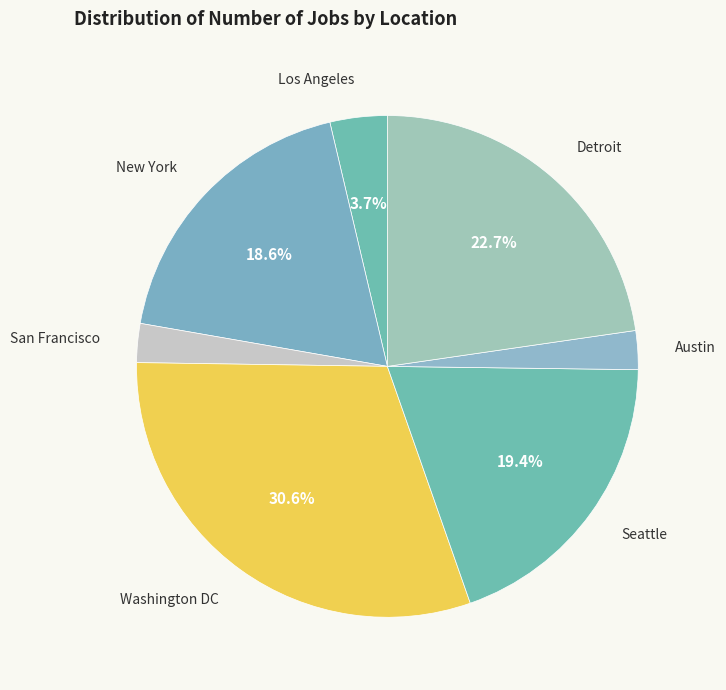

To the nearest percent, what is the difference between the Los Angeles and Austin slice percentages?

1%